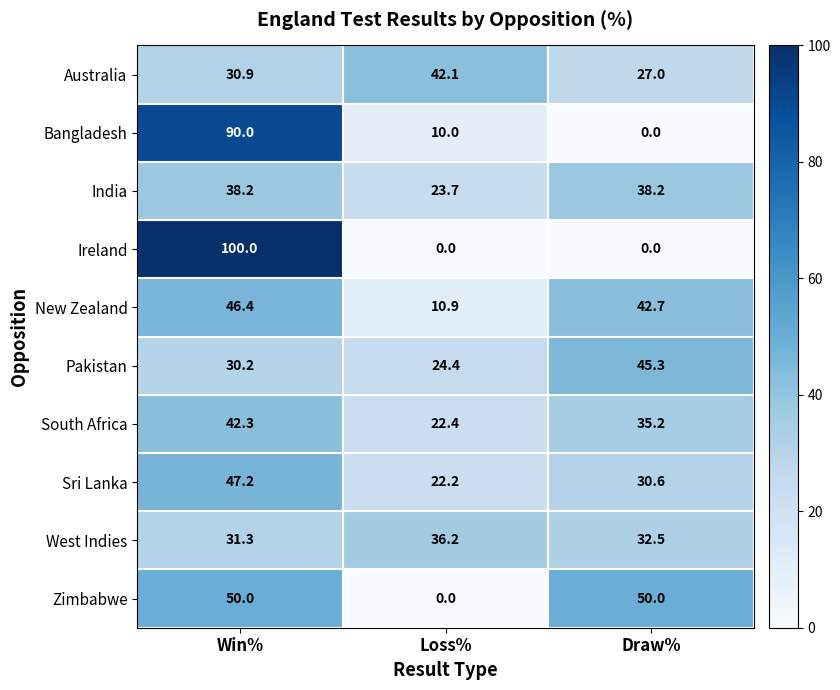

At which label does Sri Lanka first exceed 30?

Win%